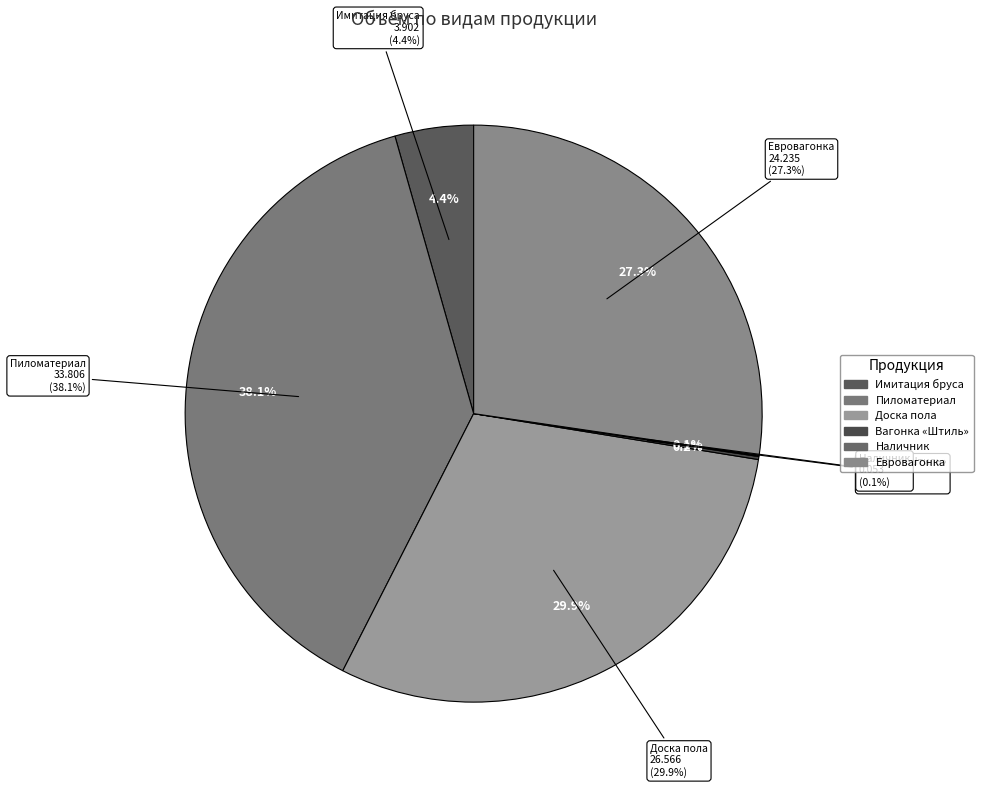

How many segments does this pie chart have?

6